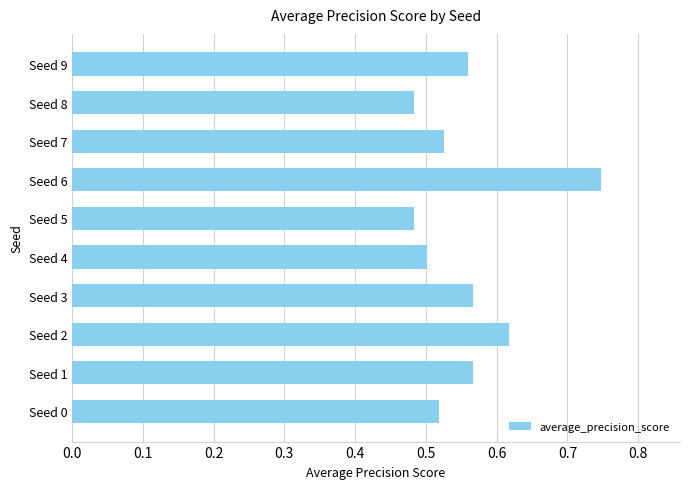

Which label corresponds to the largest value in the chart?

Seed 6